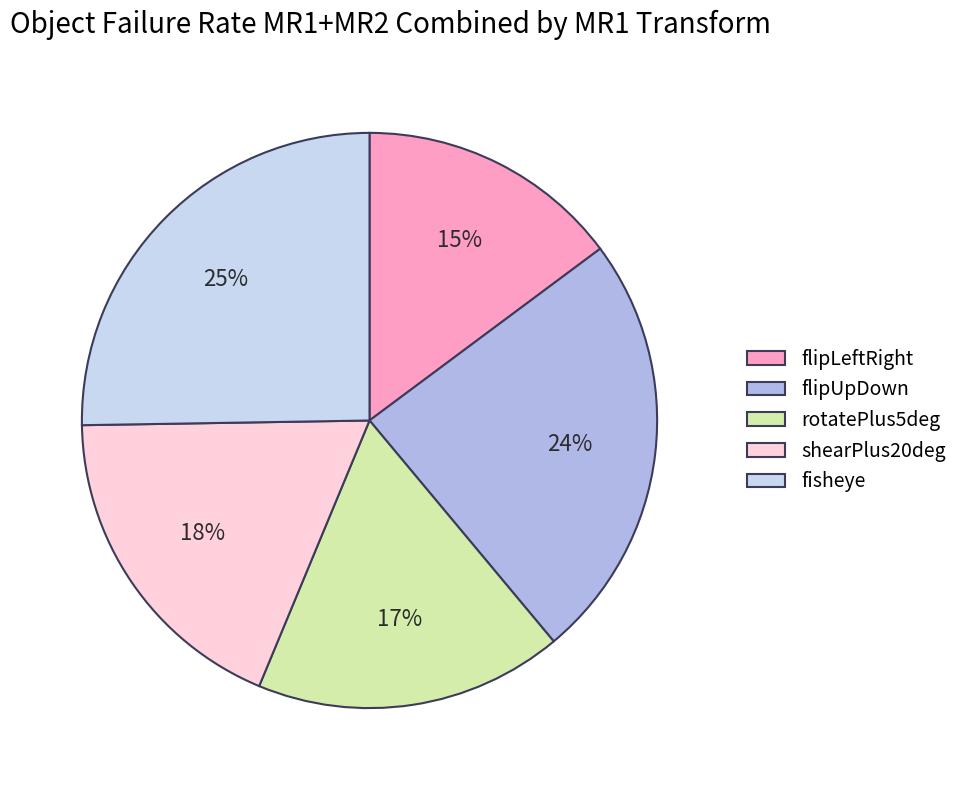

What is the smallest slice in the pie chart?

flipLeftRight